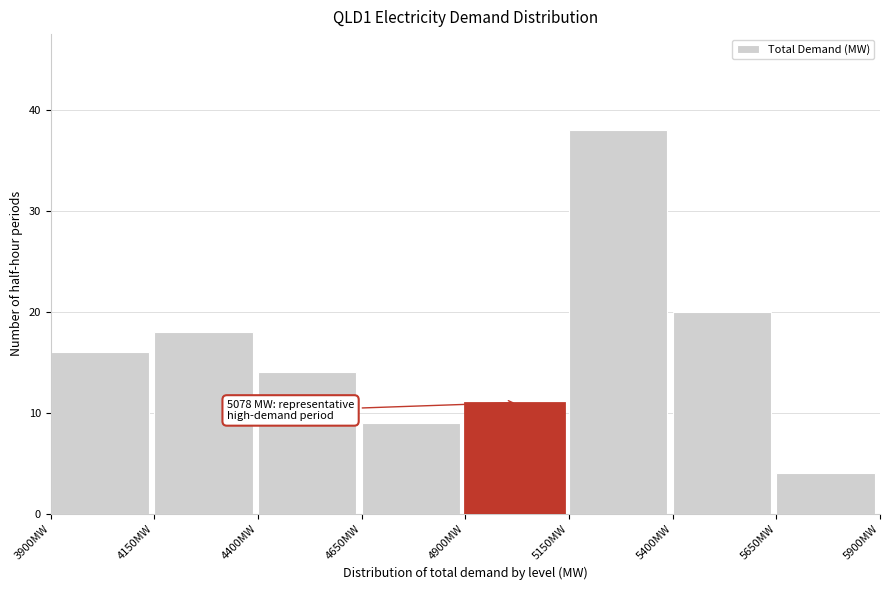

Over which range of the x-axis is the bar tallest?

5150 to 5400